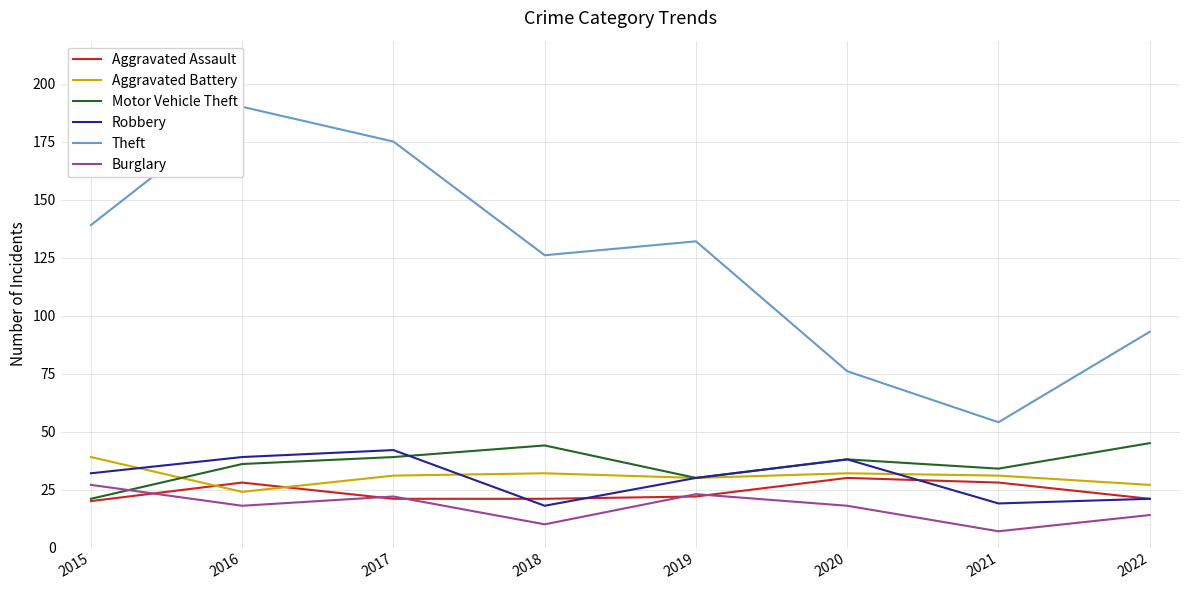

At 2018, list the series in order from largest to smallest.

Theft, Motor Vehicle Theft, Aggravated Battery, Aggravated Assault, Robbery, Burglary